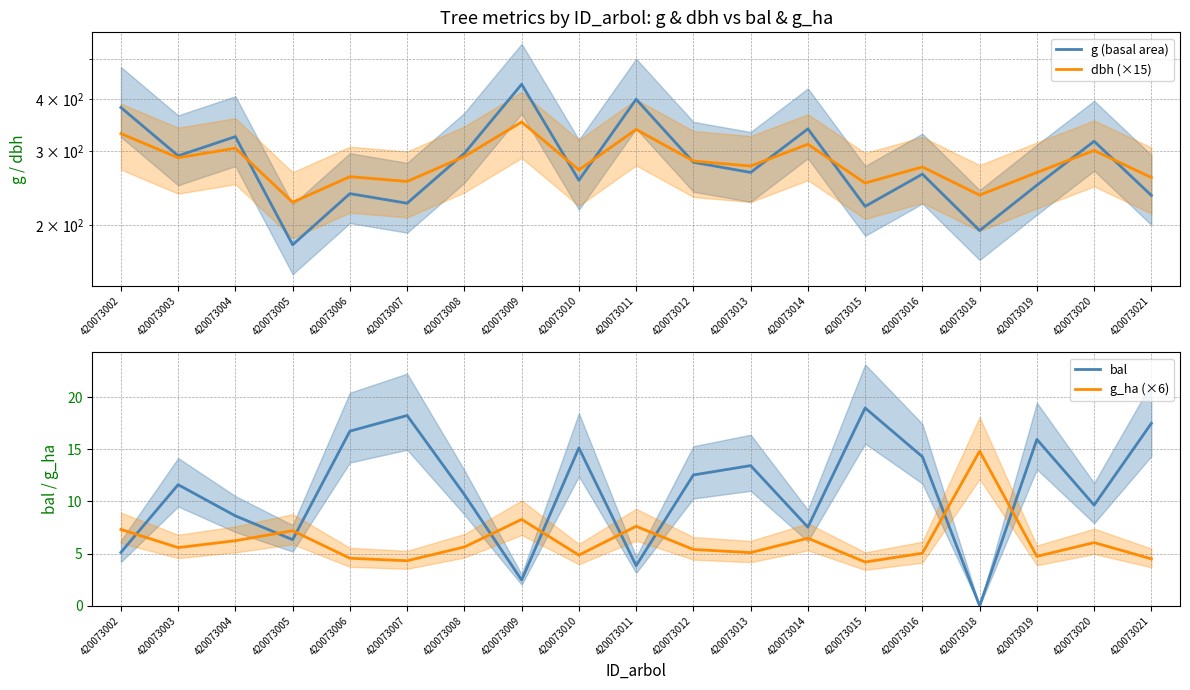

What is the total value across all series at 420073009?

797.9